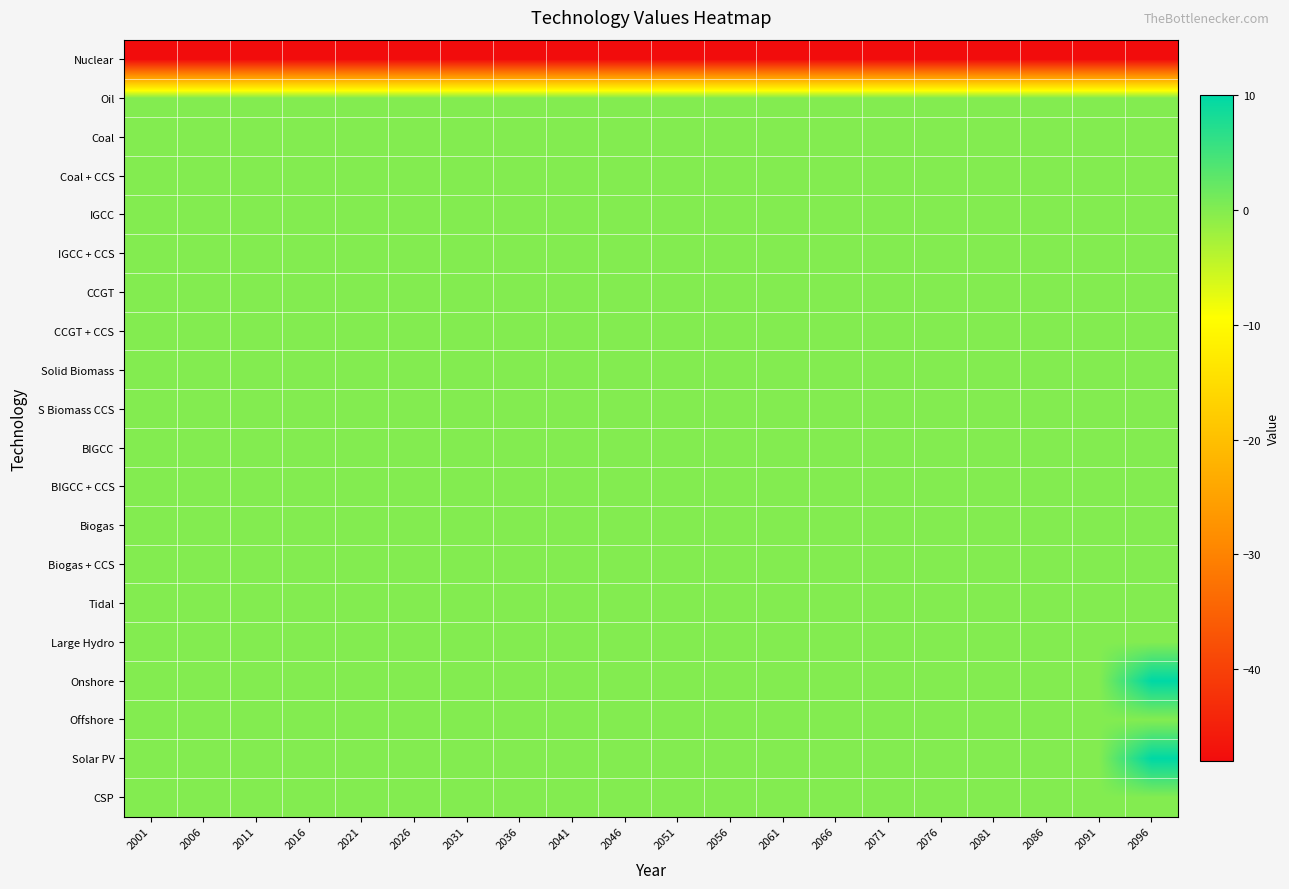

Reading left to right, extract all data points from this chart.

Nuclear: 2001=-48	2006=-48	2011=-48	2016=-48	2021=-48	2026=-48	2031=-48	2036=-48	2041=-48	2046=-48	2051=-48	2056=-48	2061=-48	2066=-48	2071=-48	2076=-48	2081=-48	2086=-48	2091=-48	2096=-48
Oil: 2001=0	2006=0	2011=0	2016=0	2021=0	2026=0	2031=0	2036=0	2041=0	2046=0	2051=0	2056=0	2061=0	2066=0	2071=0	2076=0	2081=0	2086=0	2091=0	2096=0
Coal: 2001=0	2006=0	2011=0	2016=0	2021=0	2026=0	2031=0	2036=0	2041=0	2046=0	2051=0	2056=0	2061=0	2066=0	2071=0	2076=0	2081=0	2086=0	2091=0	2096=0
Coal + CCS: 2001=0	2006=0	2011=0	2016=0	2021=0	2026=0	2031=0	2036=0	2041=0	2046=0	2051=0	2056=0	2061=0	2066=0	2071=0	2076=0	2081=0	2086=0	2091=0	2096=0
IGCC: 2001=0	2006=0	2011=0	2016=0	2021=0	2026=0	2031=0	2036=0	2041=0	2046=0	2051=0	2056=0	2061=0	2066=0	2071=0	2076=0	2081=0	2086=0	2091=0	2096=0
IGCC + CCS: 2001=0	2006=0	2011=0	2016=0	2021=0	2026=0	2031=0	2036=0	2041=0	2046=0	2051=0	2056=0	2061=0	2066=0	2071=0	2076=0	2081=0	2086=0	2091=0	2096=0
CCGT: 2001=0	2006=0	2011=0	2016=0	2021=0	2026=0	2031=0	2036=0	2041=0	2046=0	2051=0	2056=0	2061=0	2066=0	2071=0	2076=0	2081=0	2086=0	2091=0	2096=0
CCGT + CCS: 2001=0	2006=0	2011=0	2016=0	2021=0	2026=0	2031=0	2036=0	2041=0	2046=0	2051=0	2056=0	2061=0	2066=0	2071=0	2076=0	2081=0	2086=0	2091=0	2096=0
Solid Biomass: 2001=0	2006=0	2011=0	2016=0	2021=0	2026=0	2031=0	2036=0	2041=0	2046=0	2051=0	2056=0	2061=0	2066=0	2071=0	2076=0	2081=0	2086=0	2091=0	2096=0
S Biomass CCS: 2001=0	2006=0	2011=0	2016=0	2021=0	2026=0	2031=0	2036=0	2041=0	2046=0	2051=0	2056=0	2061=0	2066=0	2071=0	2076=0	2081=0	2086=0	2091=0	2096=0
BIGCC: 2001=0	2006=0	2011=0	2016=0	2021=0	2026=0	2031=0	2036=0	2041=0	2046=0	2051=0	2056=0	2061=0	2066=0	2071=0	2076=0	2081=0	2086=0	2091=0	2096=0
BIGCC + CCS: 2001=0	2006=0	2011=0	2016=0	2021=0	2026=0	2031=0	2036=0	2041=0	2046=0	2051=0	2056=0	2061=0	2066=0	2071=0	2076=0	2081=0	2086=0	2091=0	2096=0
Biogas: 2001=0	2006=0	2011=0	2016=0	2021=0	2026=0	2031=0	2036=0	2041=0	2046=0	2051=0	2056=0	2061=0	2066=0	2071=0	2076=0	2081=0	2086=0	2091=0	2096=0
Biogas + CCS: 2001=0	2006=0	2011=0	2016=0	2021=0	2026=0	2031=0	2036=0	2041=0	2046=0	2051=0	2056=0	2061=0	2066=0	2071=0	2076=0	2081=0	2086=0	2091=0	2096=0
Tidal: 2001=0	2006=0	2011=0	2016=0	2021=0	2026=0	2031=0	2036=0	2041=0	2046=0	2051=0	2056=0	2061=0	2066=0	2071=0	2076=0	2081=0	2086=0	2091=0	2096=0
Large Hydro: 2001=0	2006=0	2011=0	2016=0	2021=0	2026=0	2031=0	2036=0	2041=0	2046=0	2051=0	2056=0	2061=0	2066=0	2071=0	2076=0	2081=0	2086=0	2091=0	2096=0
Onshore: 2001=0	2006=0	2011=0	2016=0	2021=0	2026=0	2031=0	2036=0	2041=0	2046=0	2051=0	2056=0	2061=0	2066=0	2071=0	2076=0	2081=0	2086=0	2091=0	2096=10
Offshore: 2001=0	2006=0	2011=0	2016=0	2021=0	2026=0	2031=0	2036=0	2041=0	2046=0	2051=0	2056=0	2061=0	2066=0	2071=0	2076=0	2081=0	2086=0	2091=0	2096=0
Solar PV: 2001=0	2006=0	2011=0	2016=0	2021=0	2026=0	2031=0	2036=0	2041=0	2046=0	2051=0	2056=0	2061=0	2066=0	2071=0	2076=0	2081=0	2086=0	2091=0	2096=10
CSP: 2001=0	2006=0	2011=0	2016=0	2021=0	2026=0	2031=0	2036=0	2041=0	2046=0	2051=0	2056=0	2061=0	2066=0	2071=0	2076=0	2081=0	2086=0	2091=0	2096=0